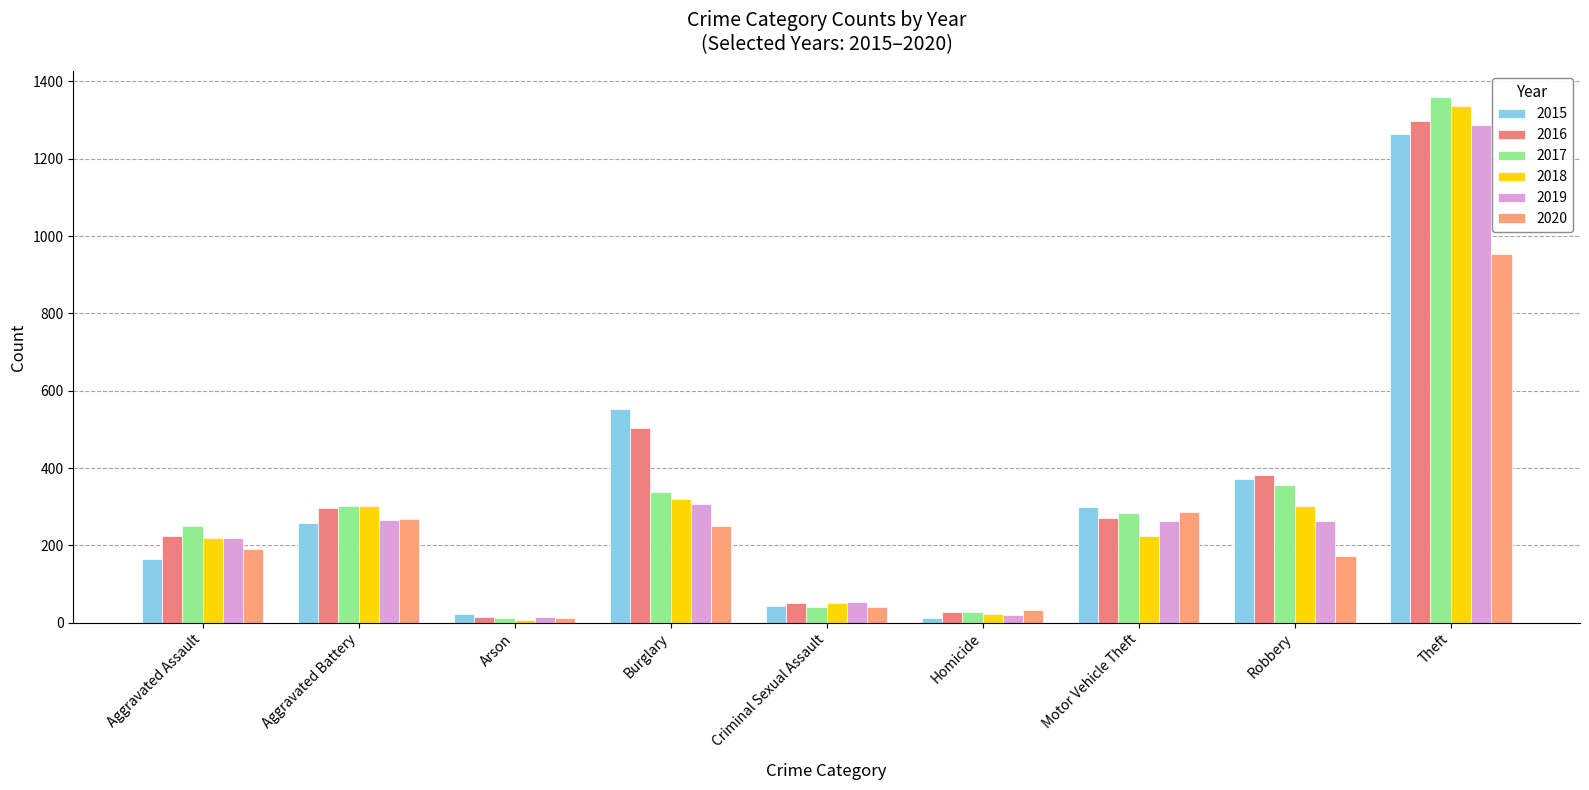

Is the value of 2020 at Aggravated Battery greater than the value of 2018 at Burglary?

No